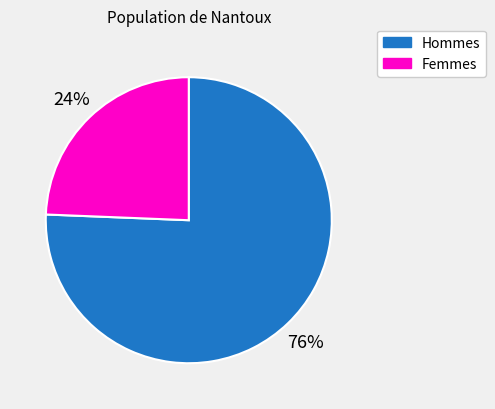

Is there a majority slice in this chart?

Yes